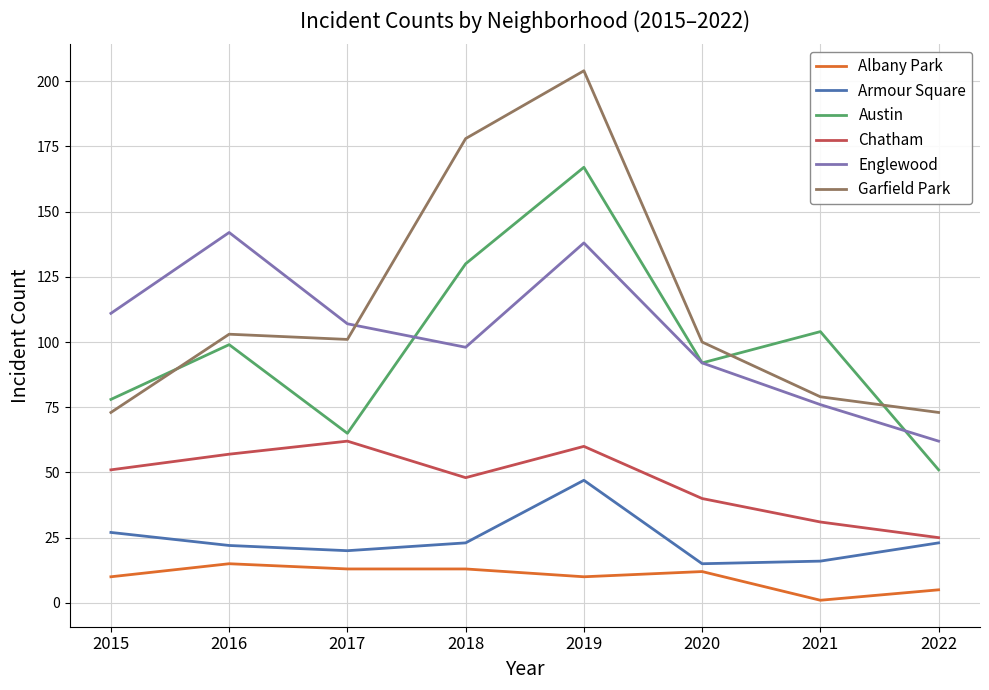

What is the difference between the maximum and second lowest values in the Chatham series?

31